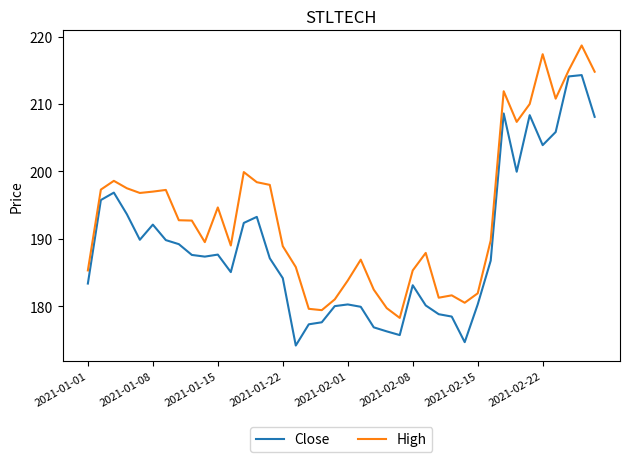

List the series in order of their overall mean, highest first.

High, Close